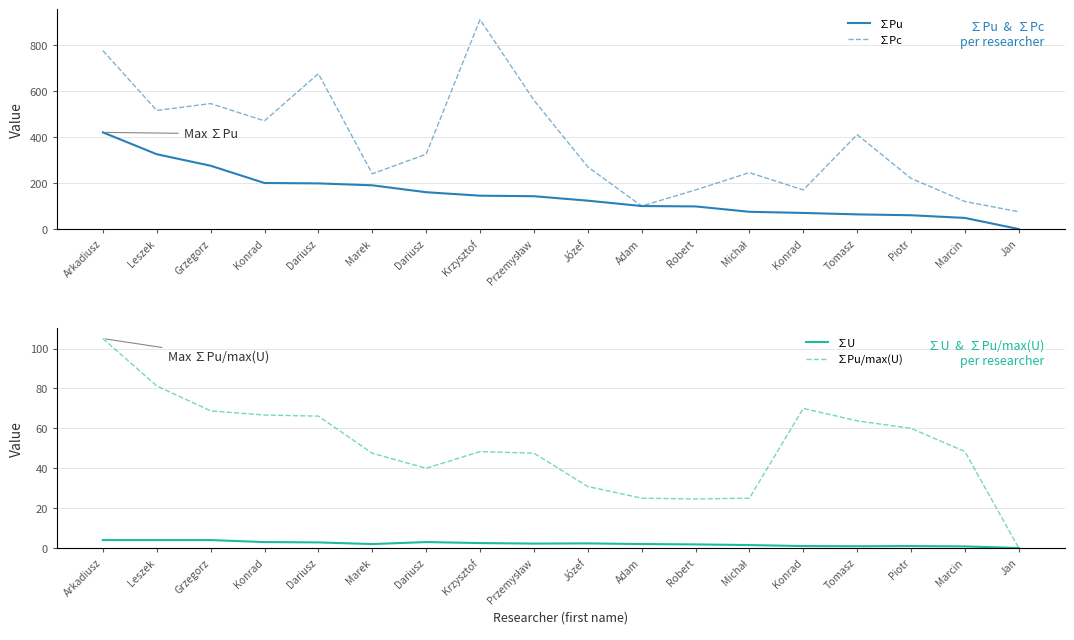

How many interior local valleys does the ∑U series have?

3